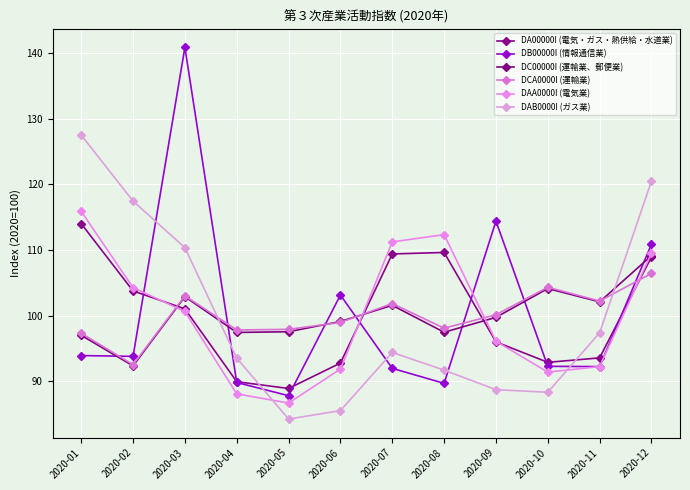

What is the total value across all series at 2020-06?

571.4